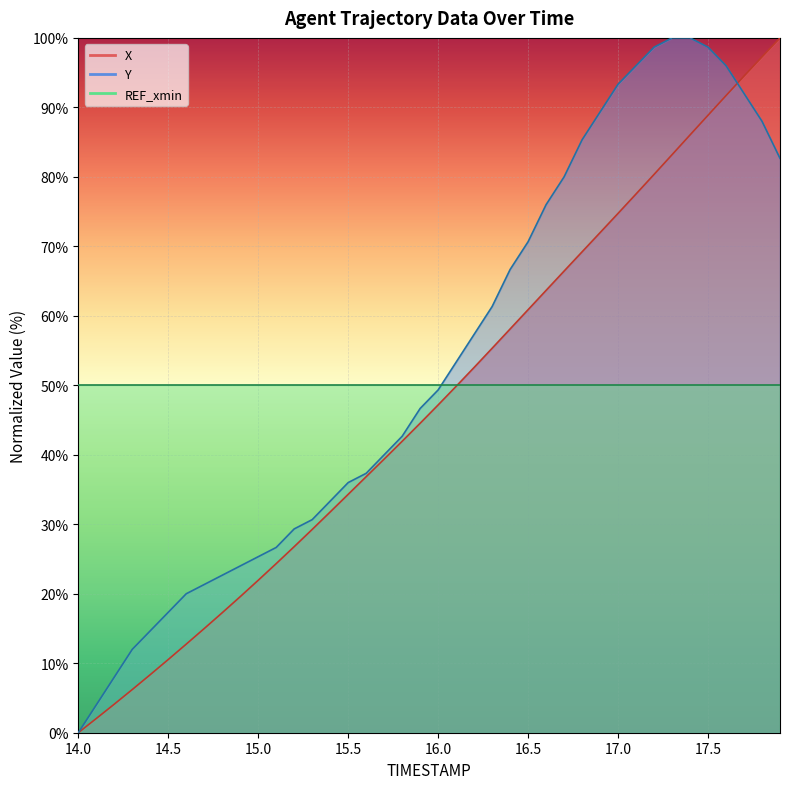

Does the chart display data point markers on the line(s)?

No